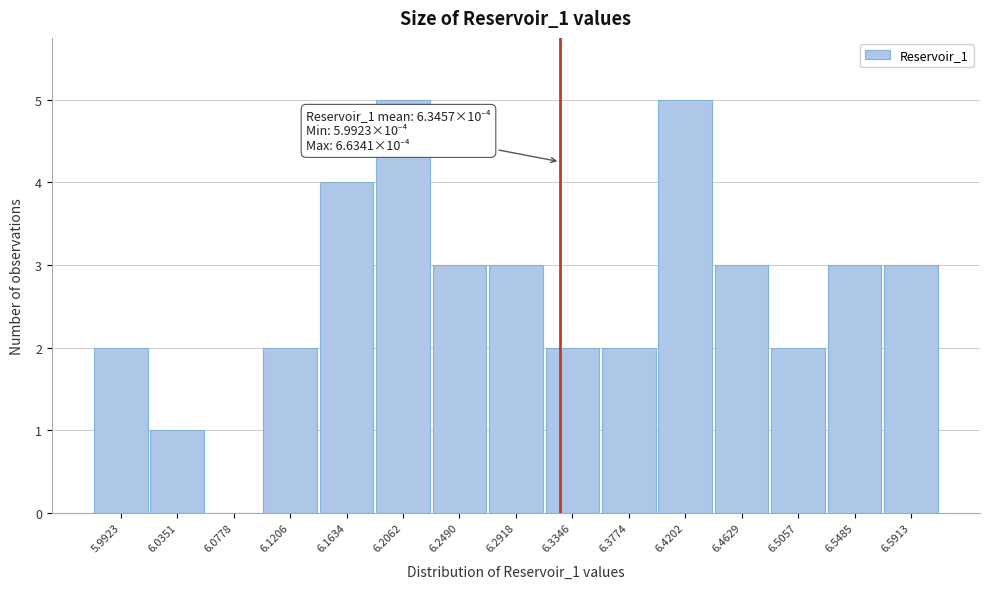

Reading left to right, extract all data points from this chart.

5.9923=2	6.0351=1	6.0778=0	6.1206=2	6.1634=4	6.2062=5	6.2490=3	6.2918=3	6.3346=2	6.3774=2	6.4202=5	6.4629=3	6.5057=2	6.5485=3	6.5913=3